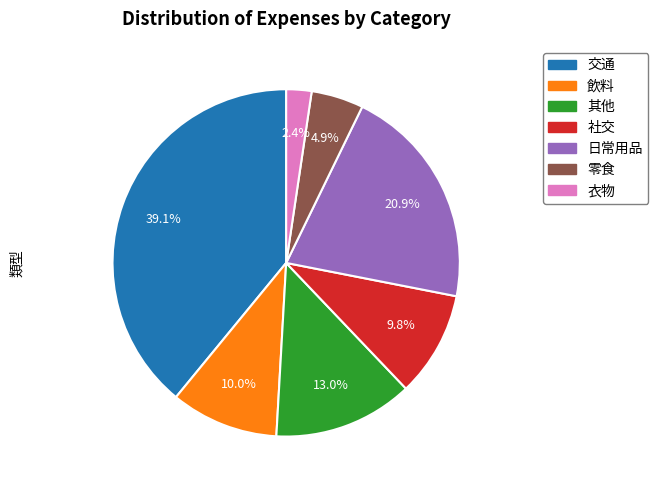

Does any single category account for the majority?

No